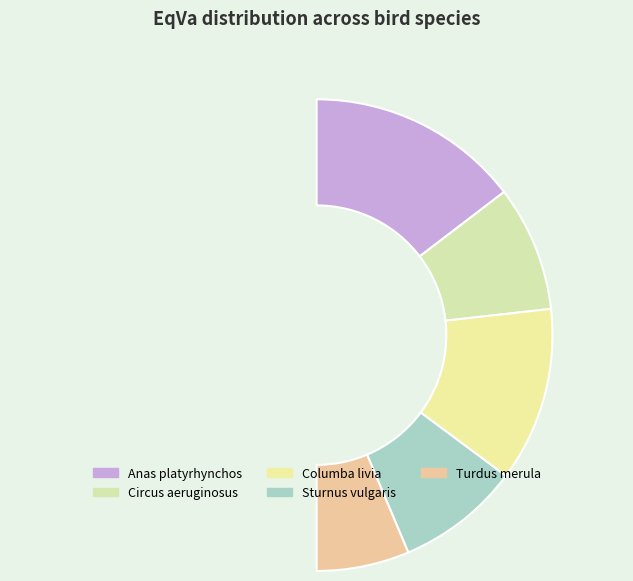

Rank the categories by value from highest to lowest.

Anas platyrhynchos, Columba livia, Circus aeruginosus, Sturnus vulgaris, Turdus merula